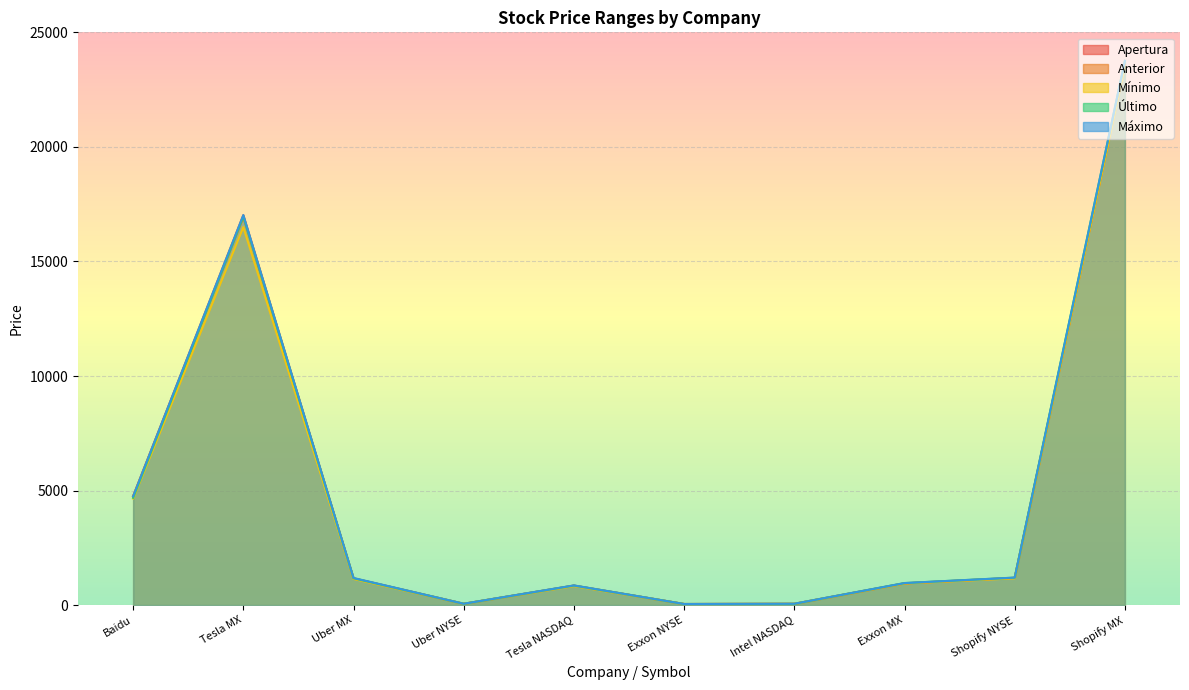

What is the difference between the Mínimo values at Uber NYSE and Tesla NASDAQ?

774.5